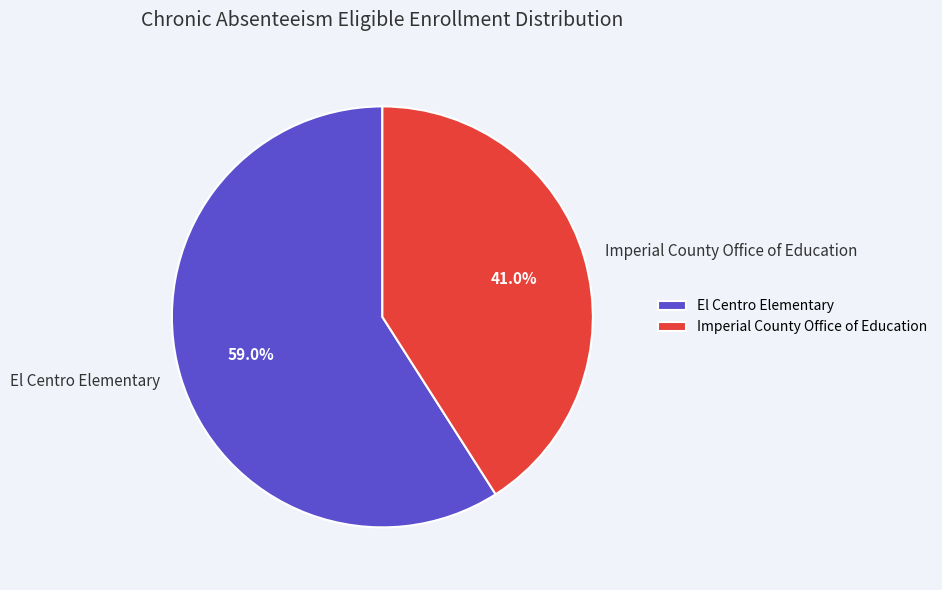

Count the number of slices in the pie.

2